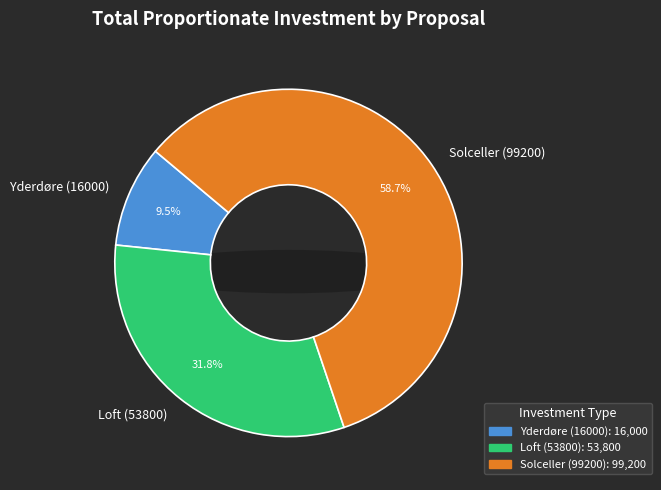

Rank the categories by value from lowest to highest.

Yderdøre (16000), Loft (53800), Solceller (99200)